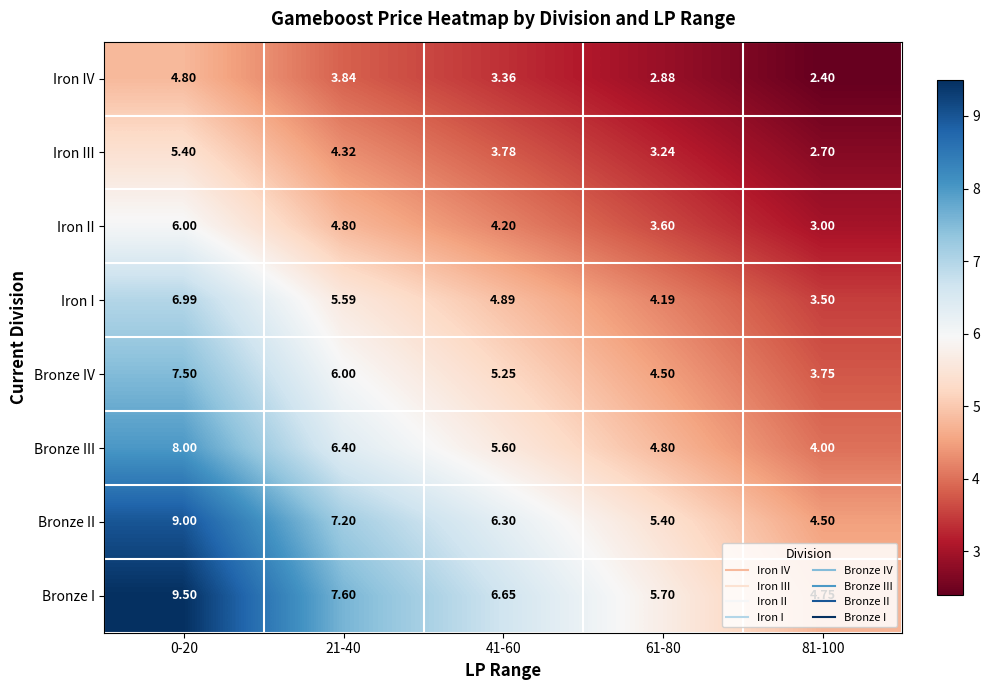

List the series in order of their peak value, highest first.

Bronze I, Bronze II, Bronze III, Bronze IV, Iron I, Iron II, Iron III, Iron IV